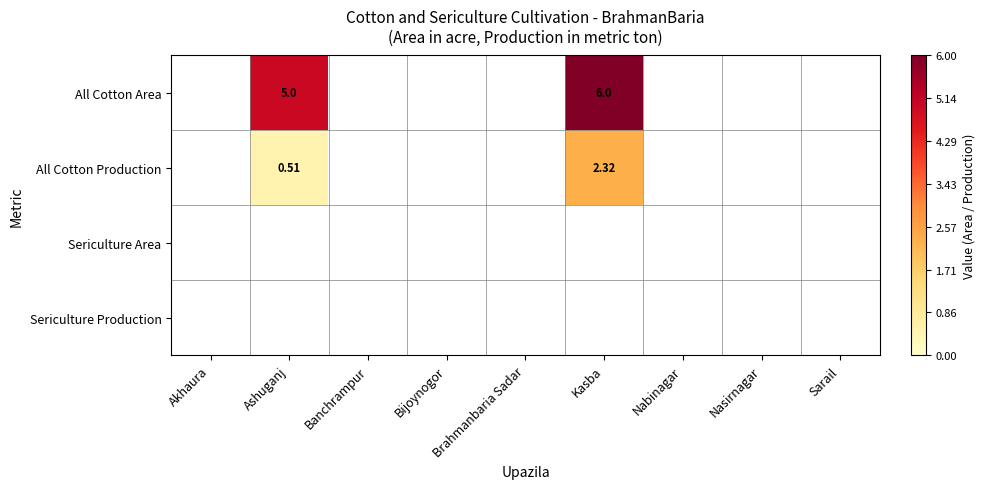

Is the value of All Cotton Area at Brahmanbaria Sadar greater than the value of All Cotton Production at Akhaura?

No